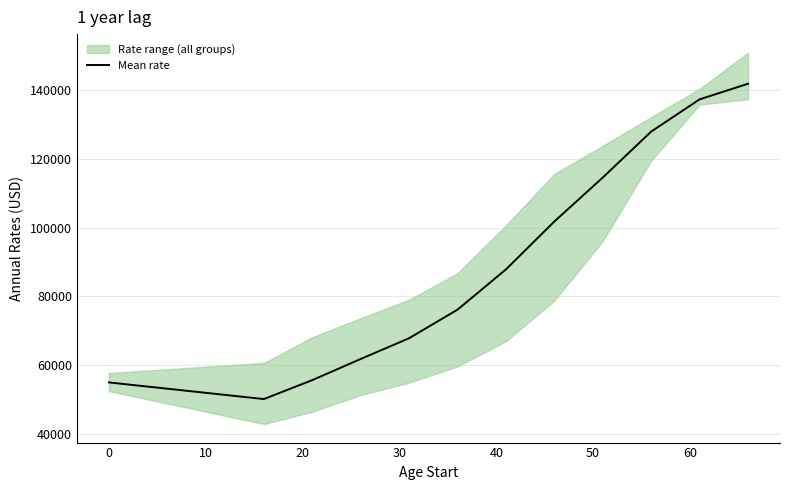

What is the minimum value for Mean rate?

50220.0